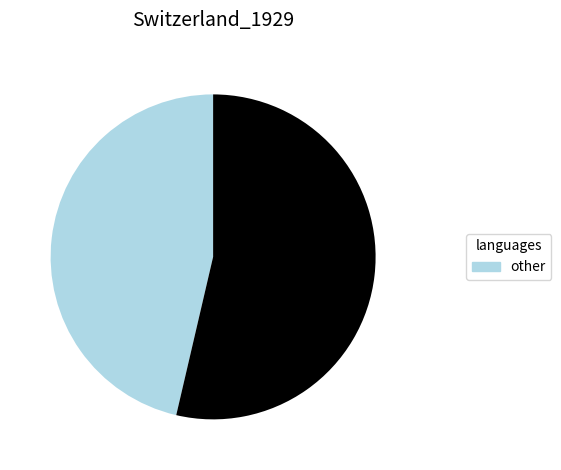

How many segments does this pie chart have?

2